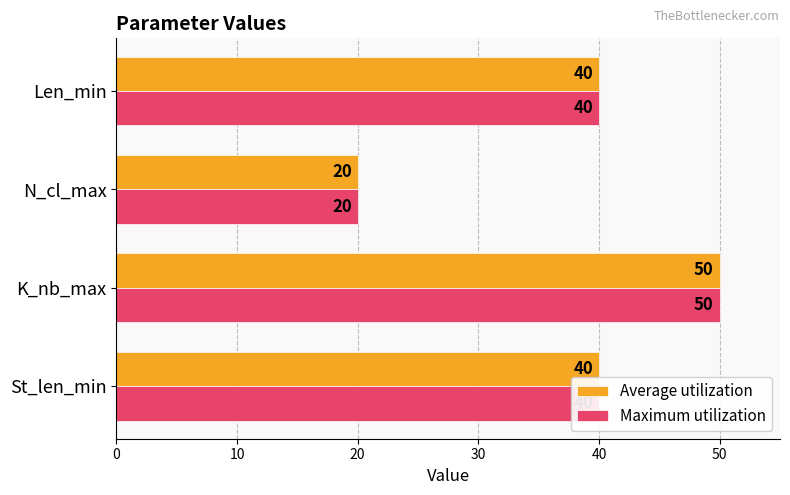

How many values in the Average utilization series are below 40?

1